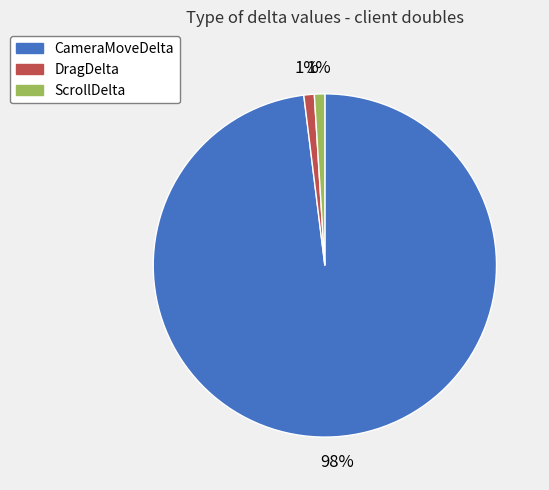

How many slices are in this pie chart?

3